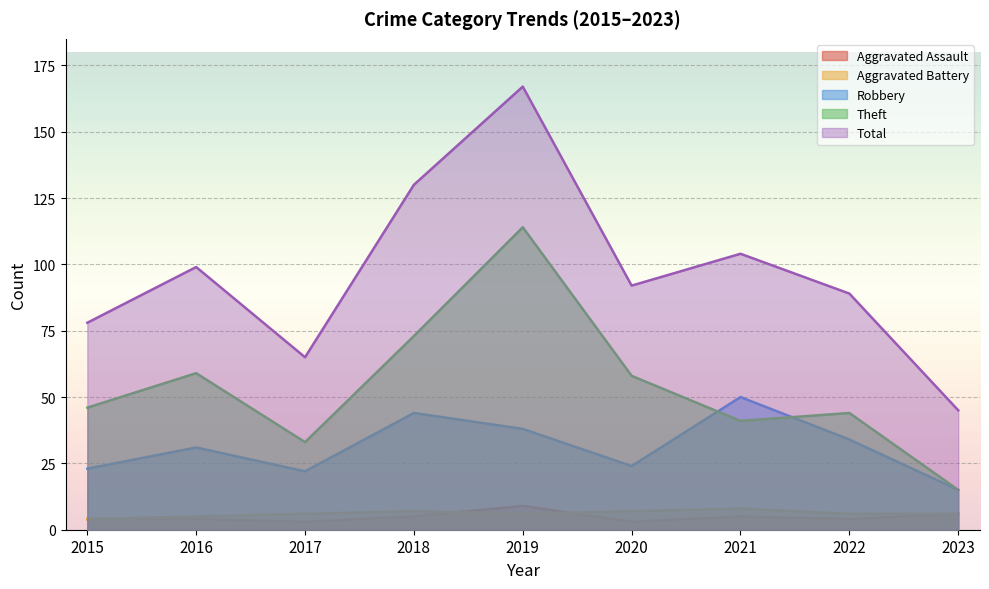

What is the difference between the second highest and minimum values in the Aggravated Assault series?

3